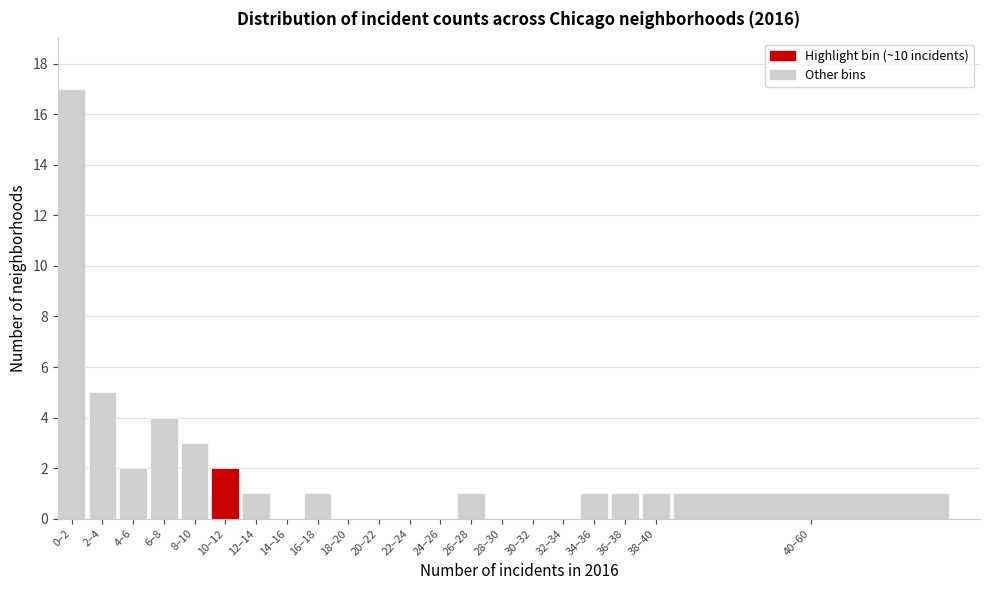

Reading left to right, list all the values displayed in this chart.

0–2=17	2–4=5	4–6=2	6–8=4	8–10=3	10–12=2	12–14=1	14–16=0	16–18=1	18–20=0	20–22=0	22–24=0	24–26=0	26–28=1	28–30=0	30–32=0	32–34=0	34–36=1	36–38=1	38–40=1	40–60=1